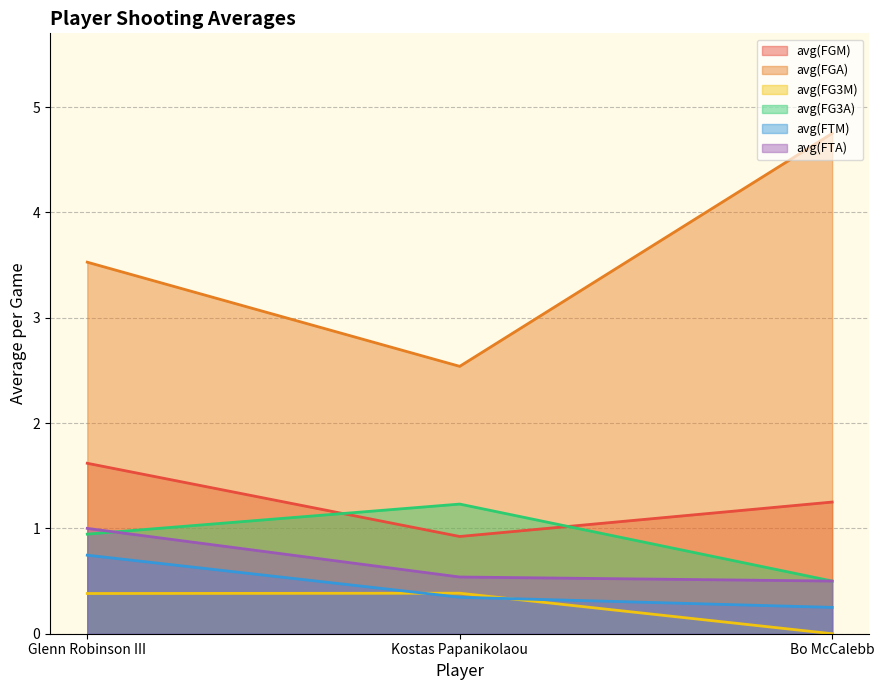

What is the difference between the maximum and minimum values in the avg(FG3A) series?

0.7